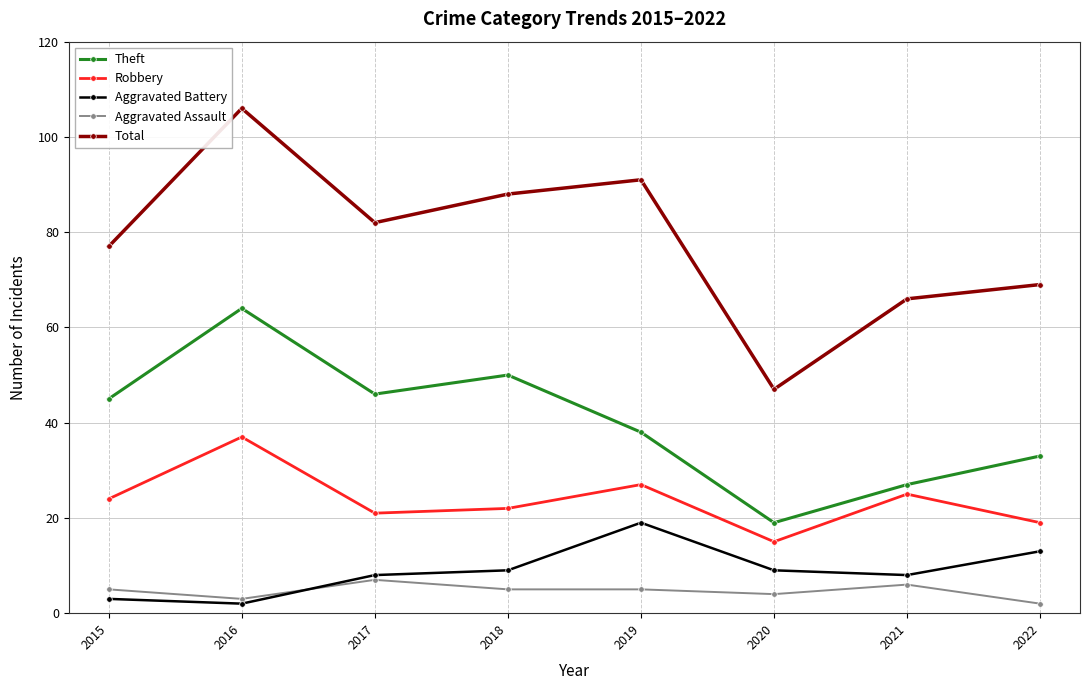

At how many categories does at least one series exceed 68?

6